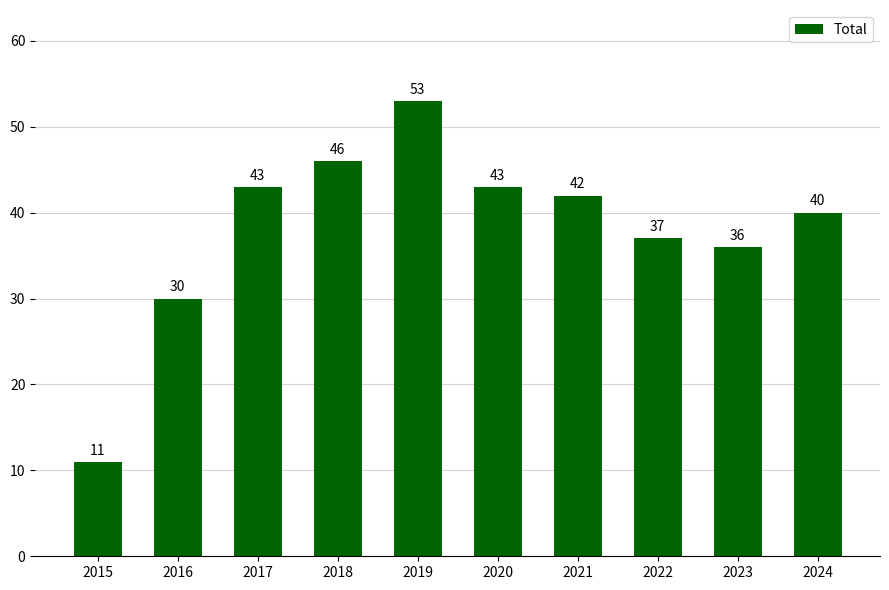

At which category does the chart reach its peak across all series?

2019